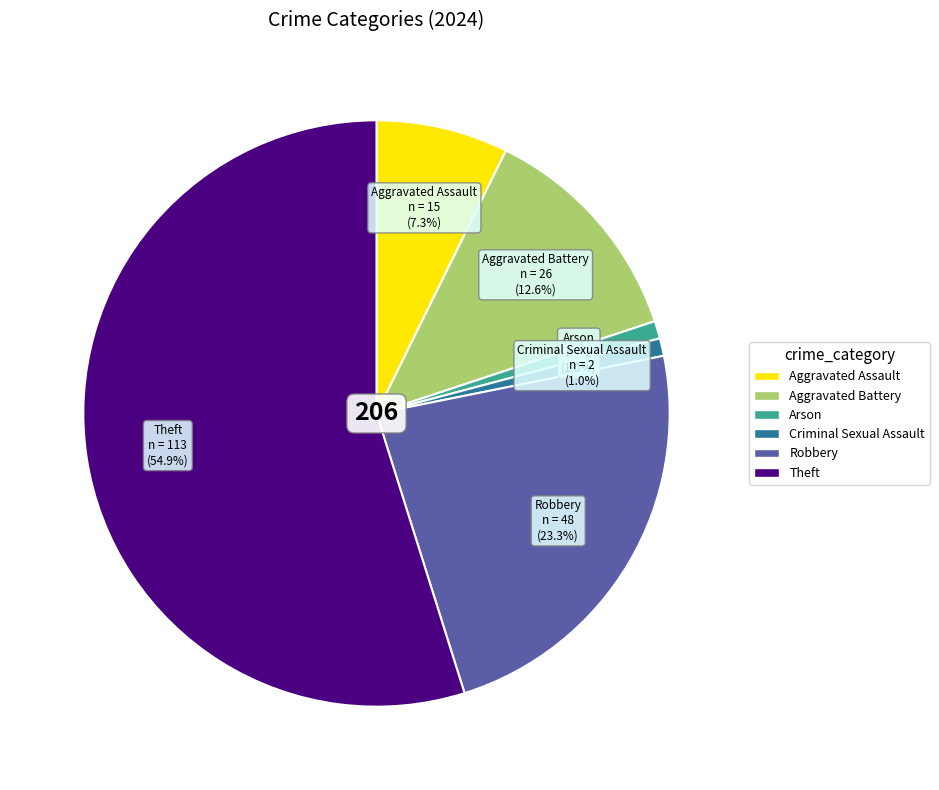

To the nearest percent, what is the difference between the largest and smallest slice percentages?

54%